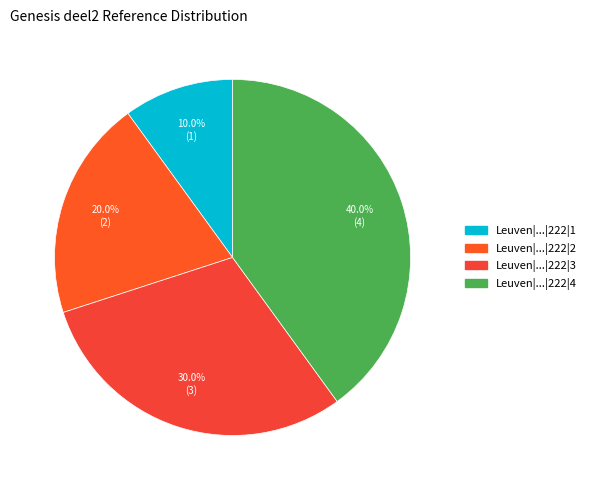

To the nearest percent, what is the average slice percentage?

25%